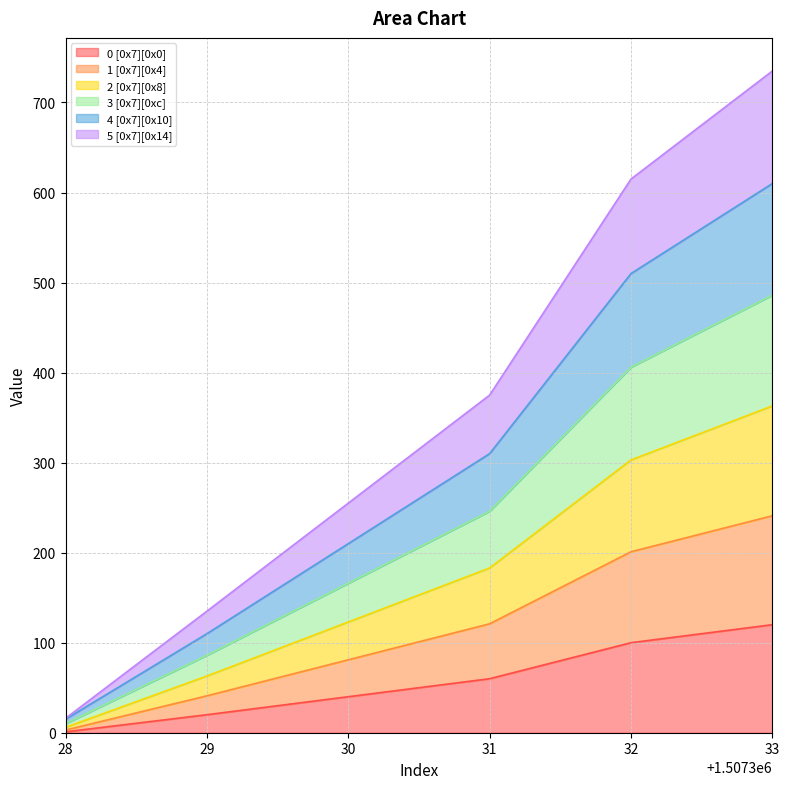

True or false: 1 [0x7][0x4] and 3 [0x7][0xc] cross at least once.

False